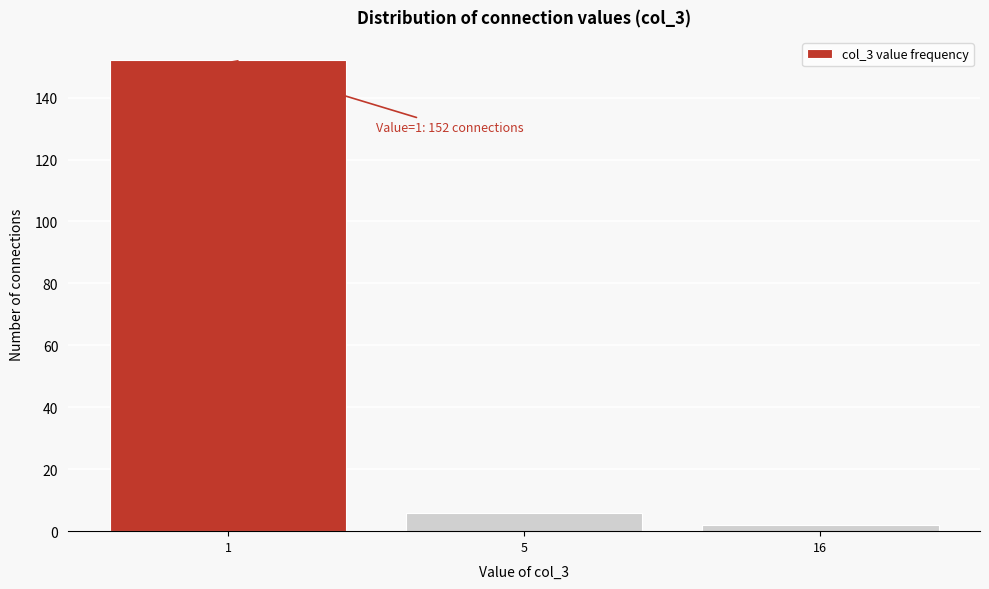

Reading left to right, extract all data points from this chart.

152	6	2